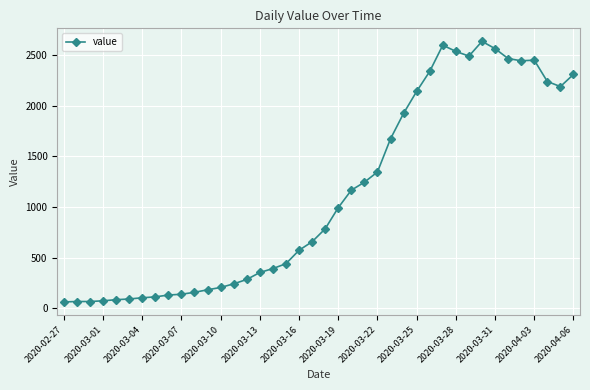

What is the value of the 15th point from the left?

283